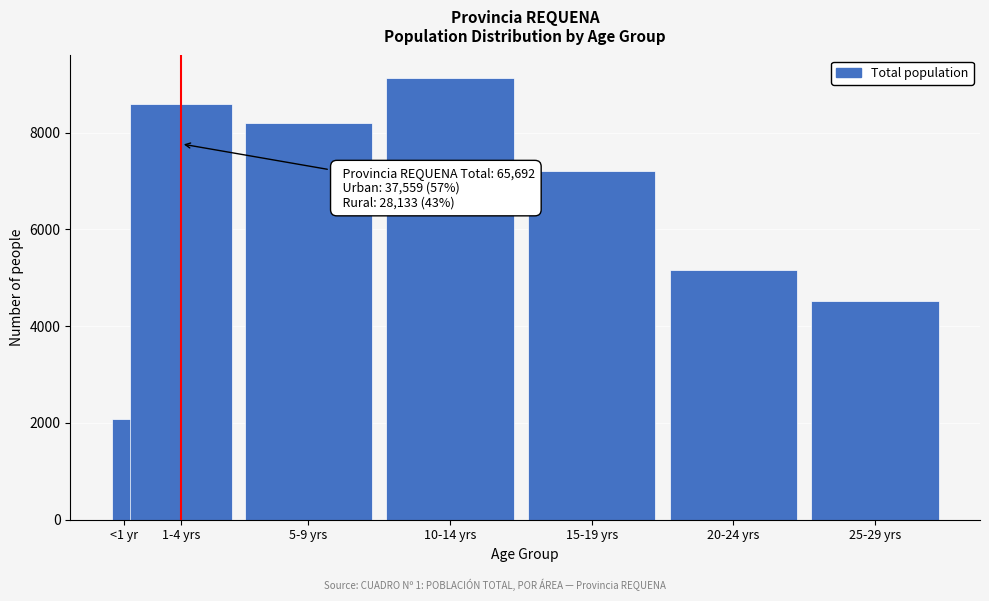

Reading left to right, list all the values displayed in this chart.

2076	8597	8197	9139	7213	5164	4524